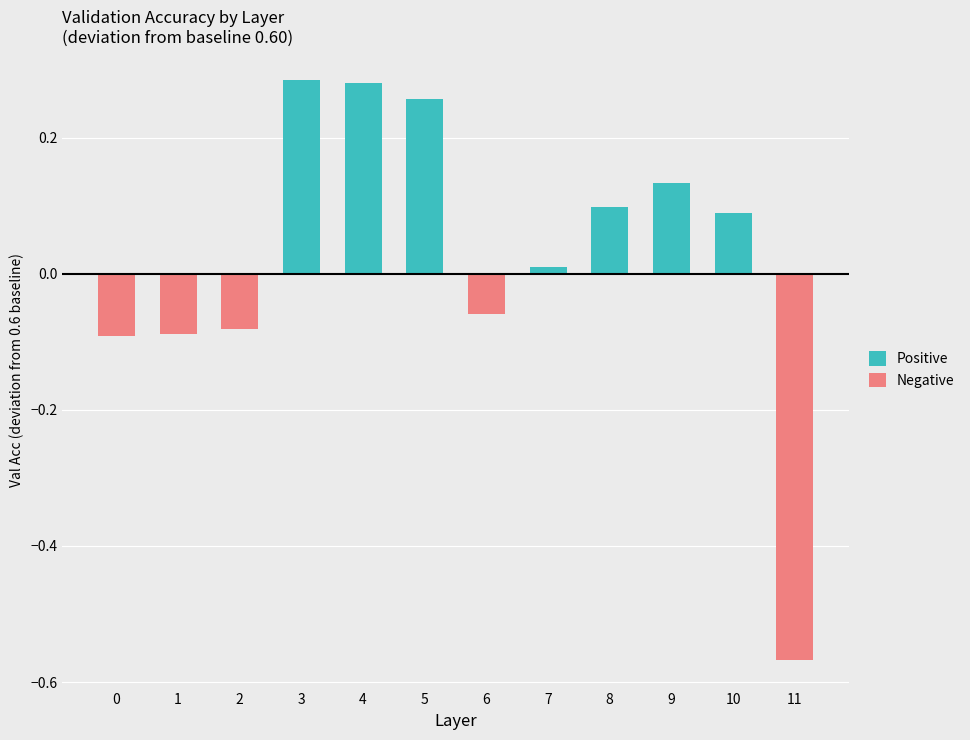

Are the bars horizontal?

No